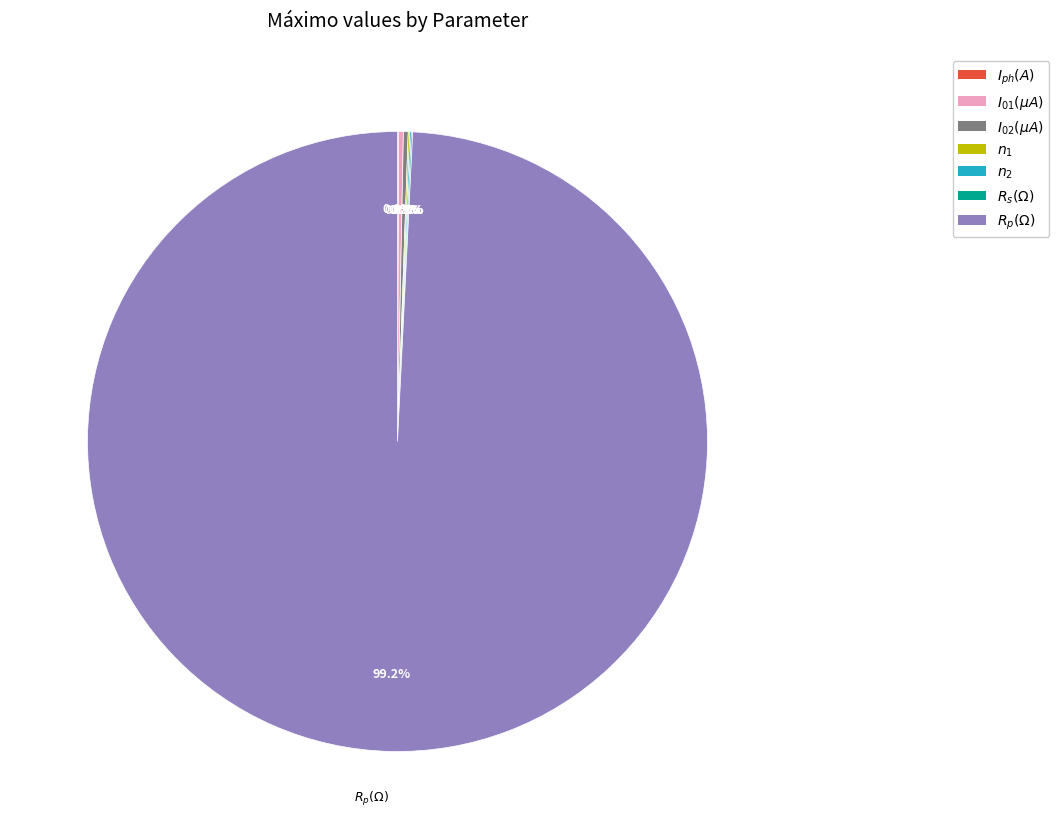

Is there any slice that represents more than half of the pie?

Yes